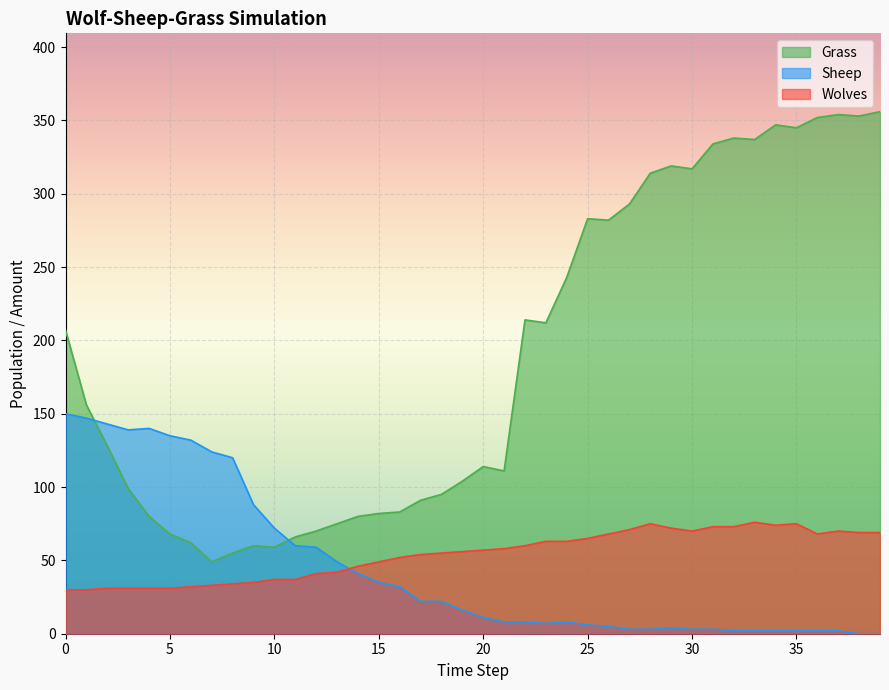

What is the highest value of the Grass series?

356